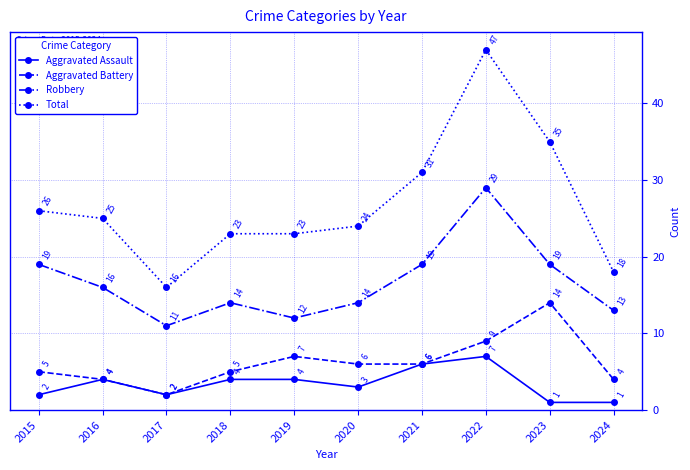

Rank the series at 2022 from highest to lowest value.

Total, Robbery, Aggravated Battery, Aggravated Assault